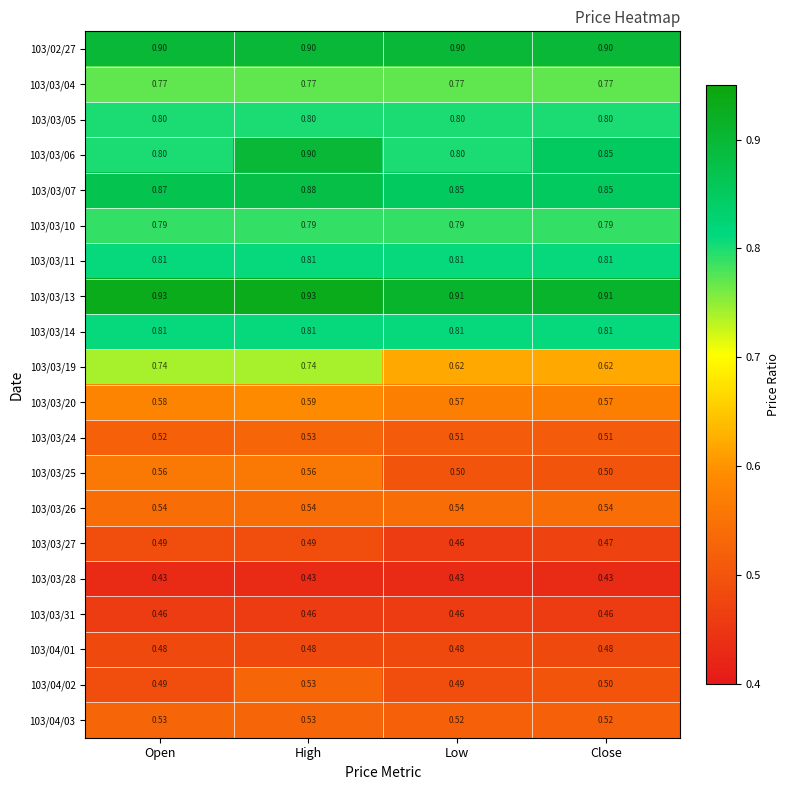

At which category is the sum across all series the highest?

High